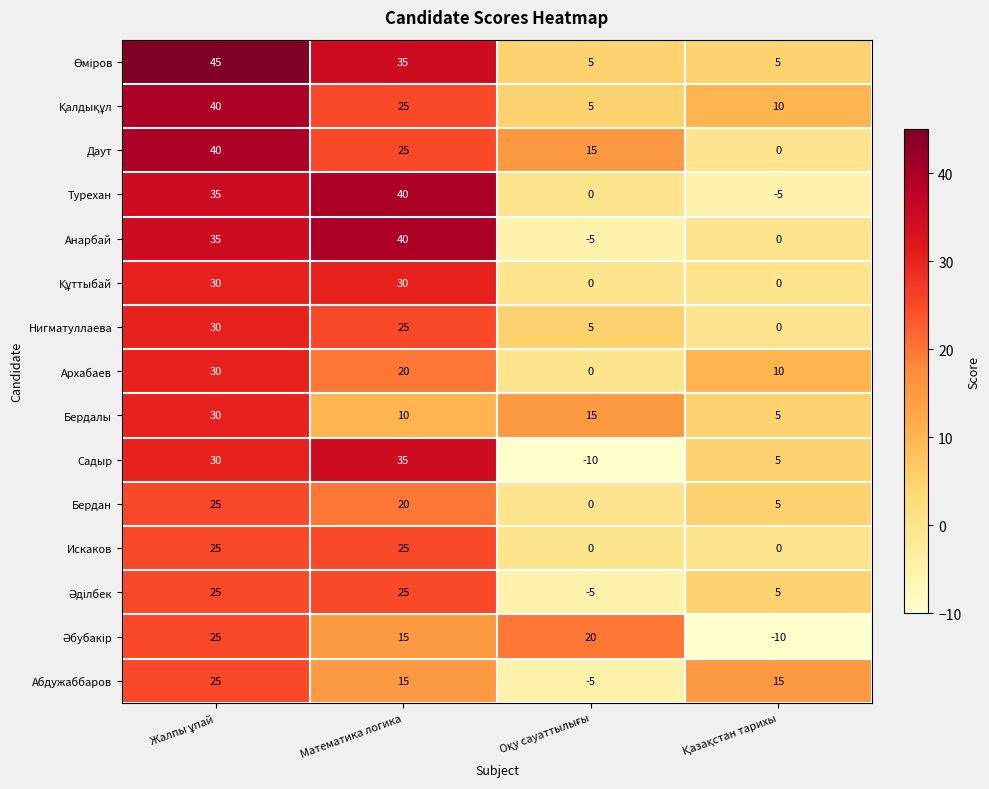

The Бердалы series shows 10 at Математика логика. True or false?

True